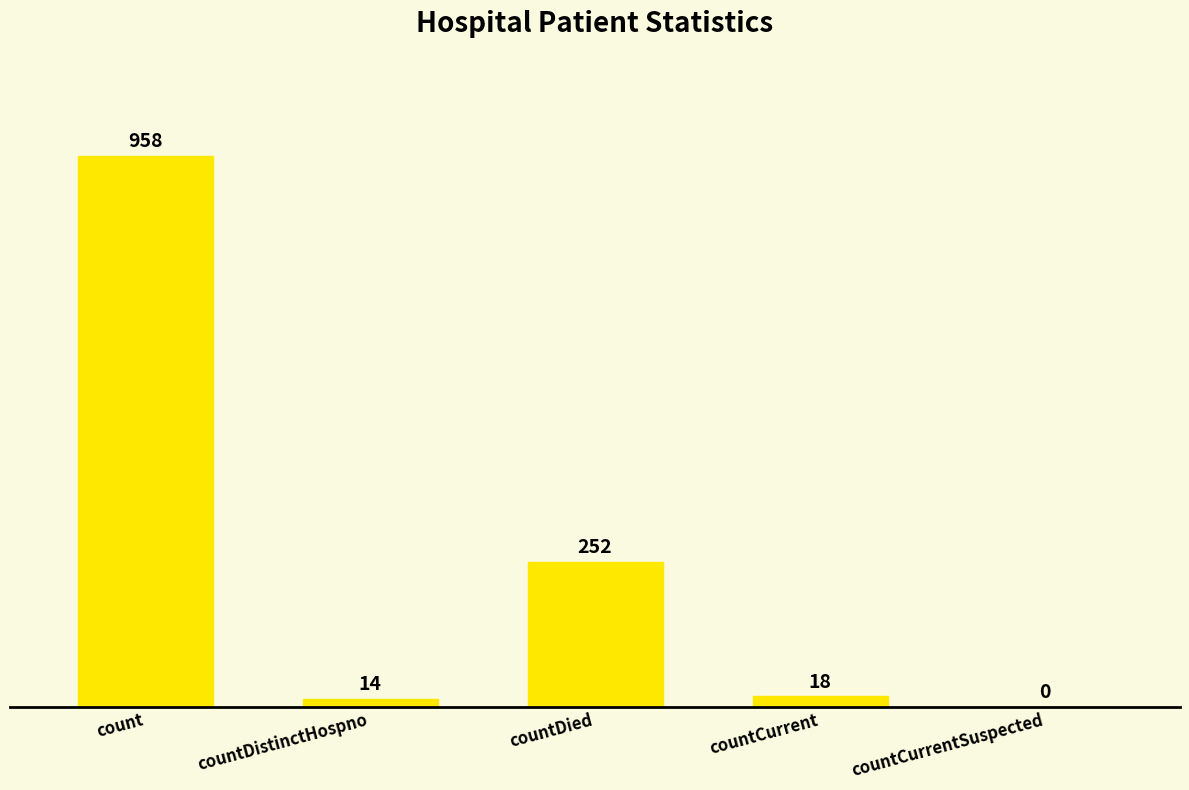

The value at count is 958. True or false?

True